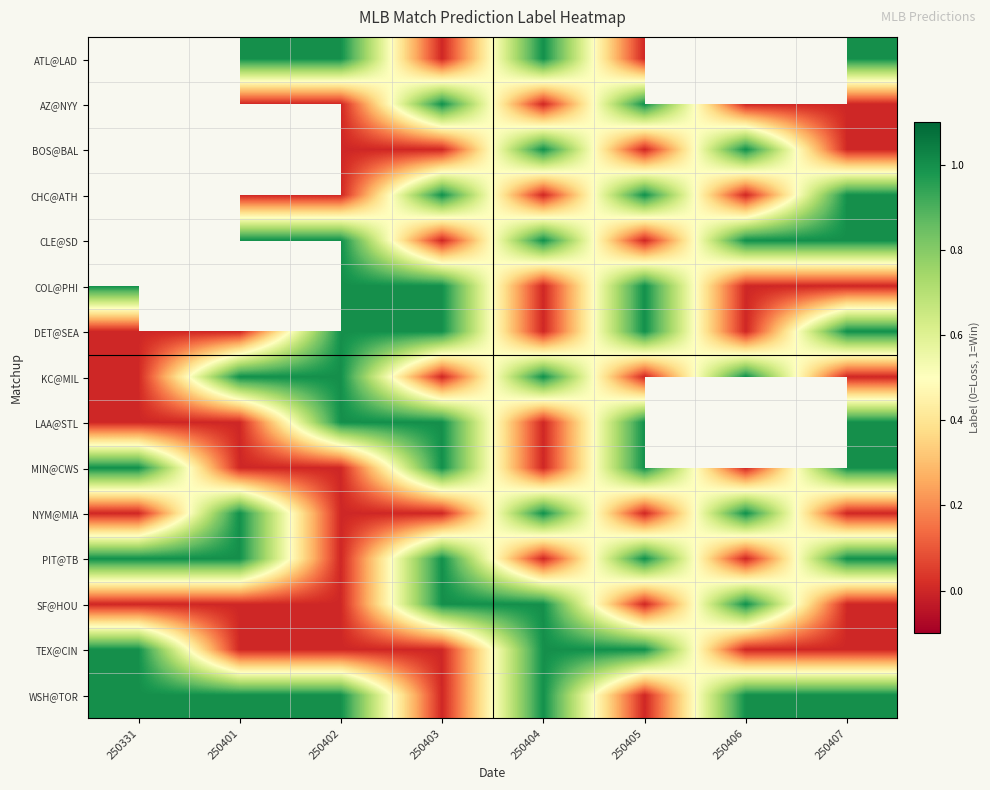

How many data points does each series have?

8